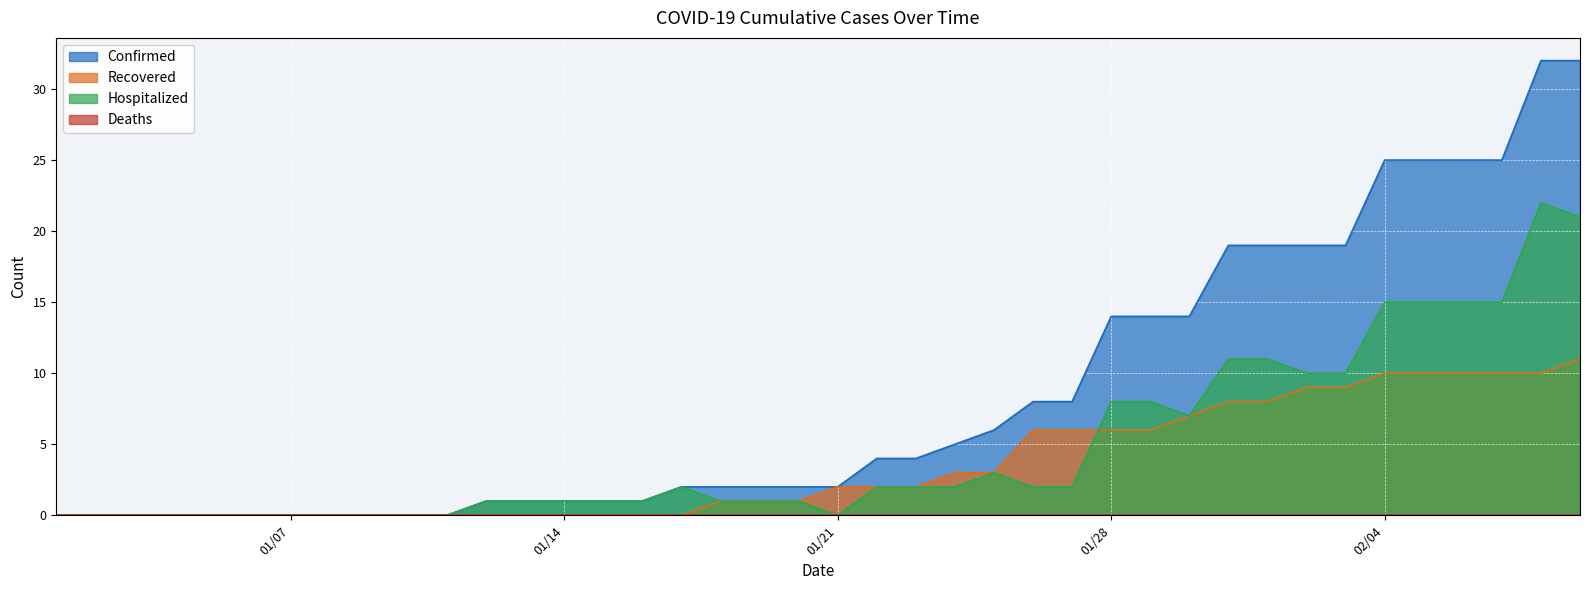

What is the sum of the Confirmed values at 01/27/2020 and 01/16/2020?

9